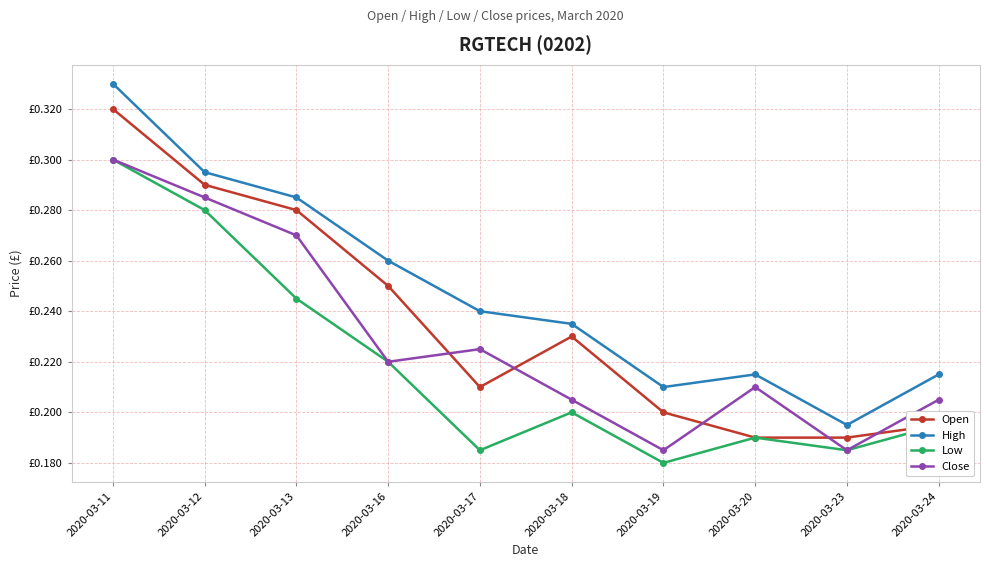

How many Open values are between 0 and 1?

10